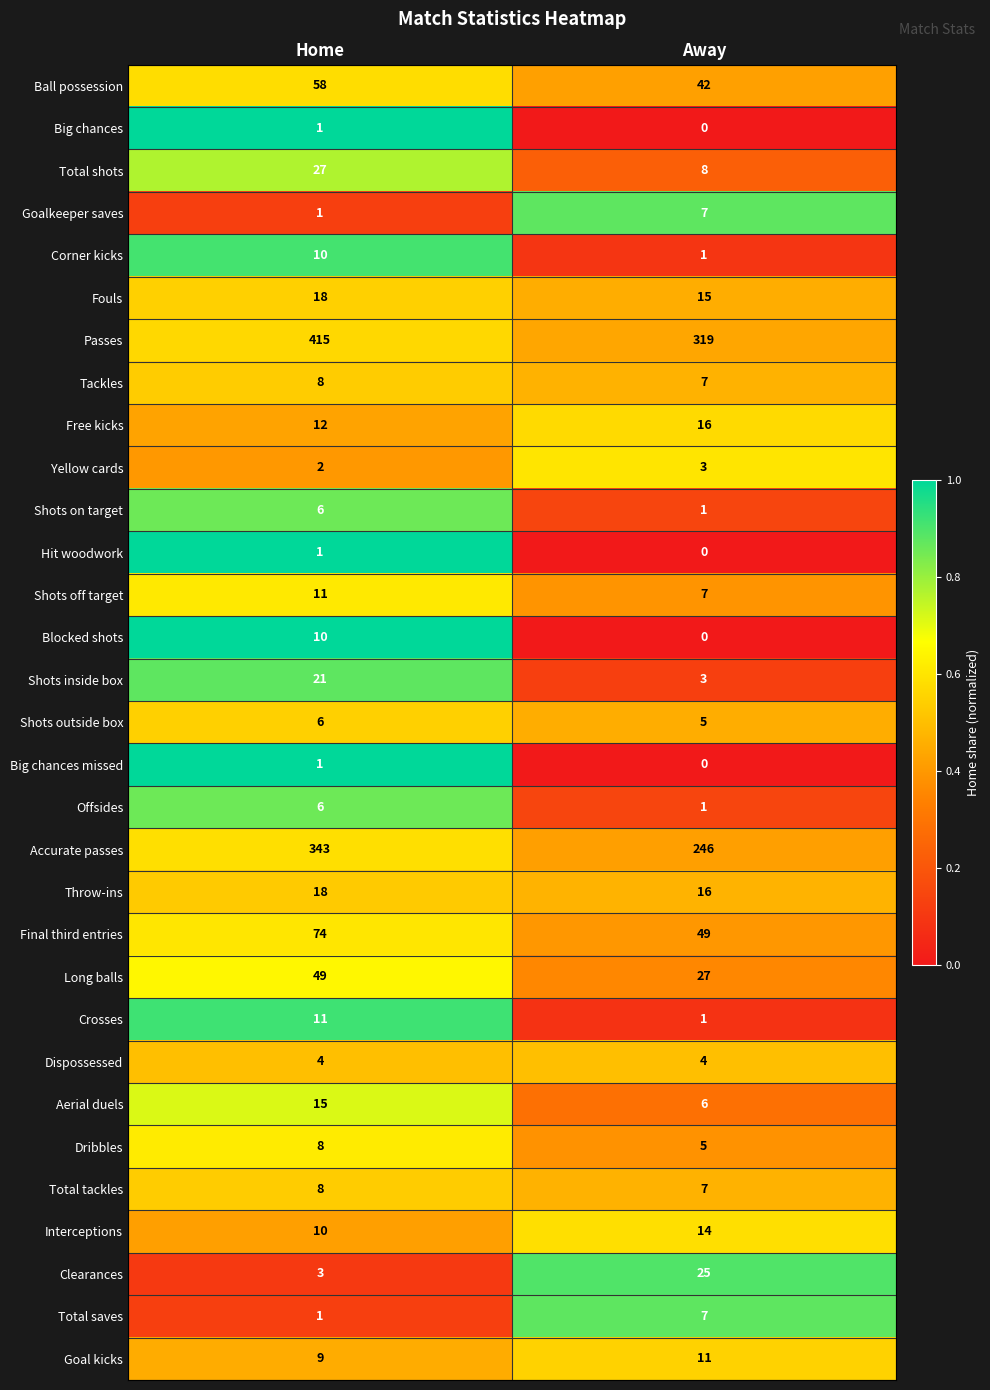

True or false: Shots off target has a value of 11 at Home.

True